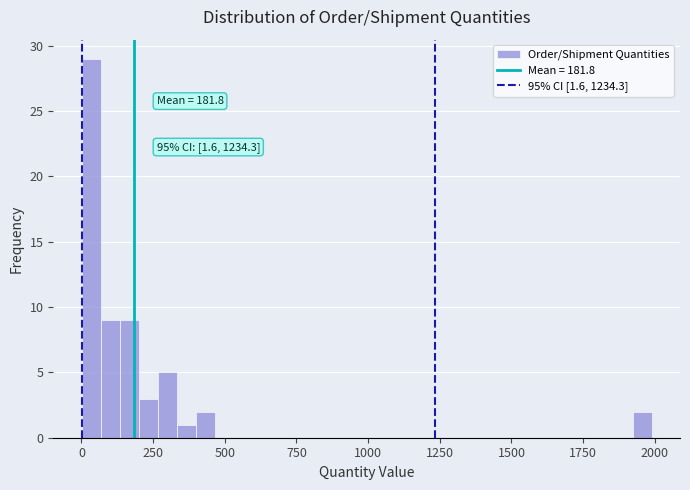

Read against the x-axis, roughly where is the centre of the tallest bar?

50